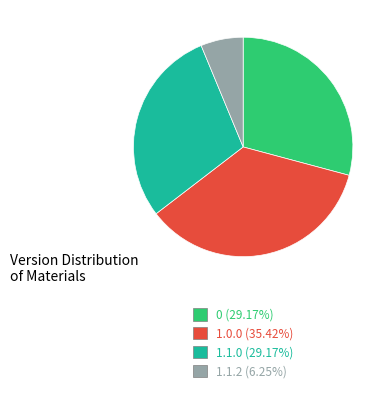

Do 0 (29.17%) and 1.1.0 (29.17%) together represent more than half of the pie?

Yes